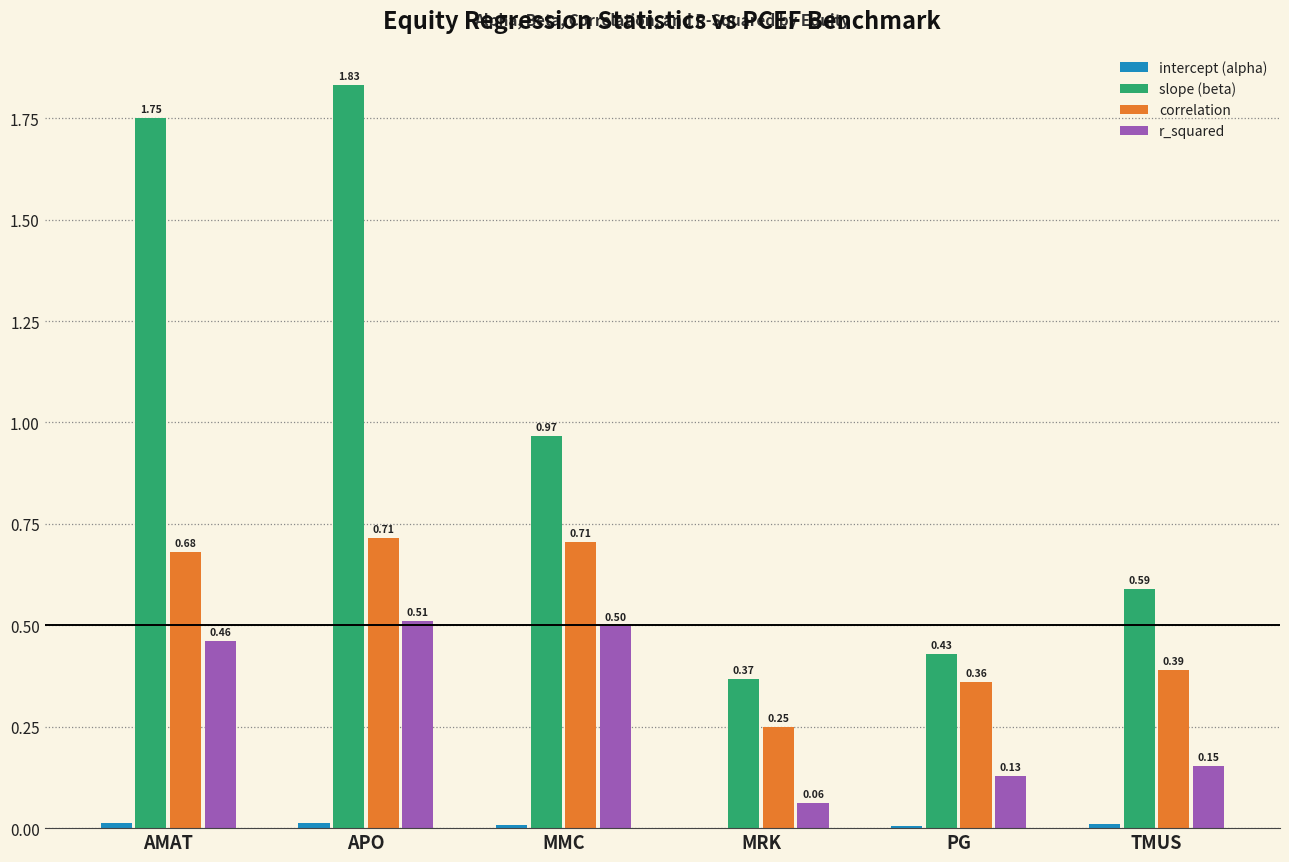

At which category is the sum across all series the highest?

APO